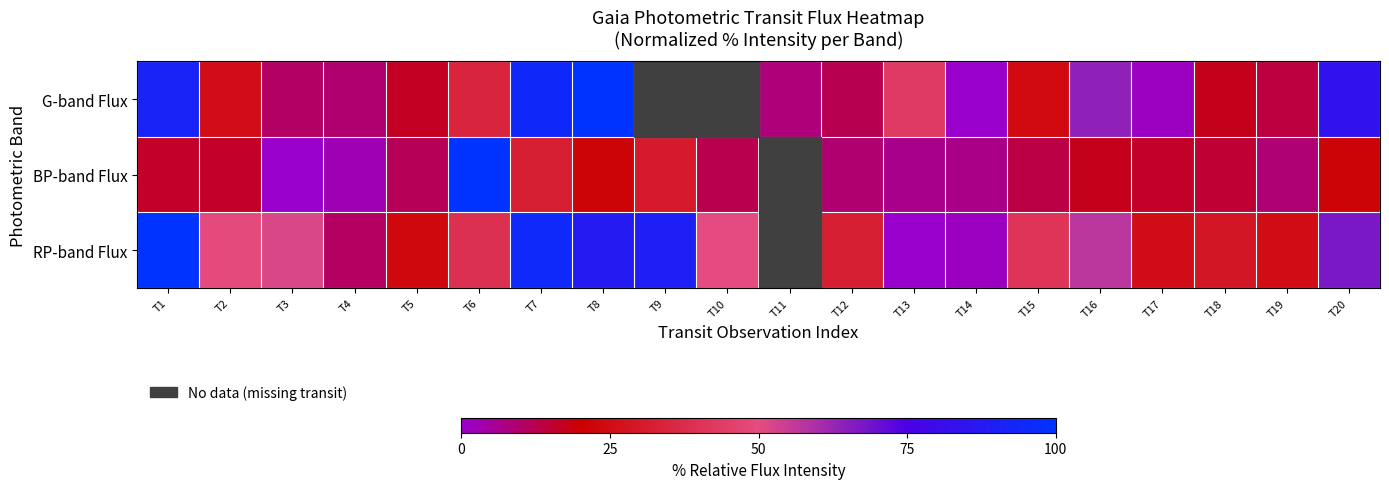

Which label corresponds to the largest value in the chart?

T8